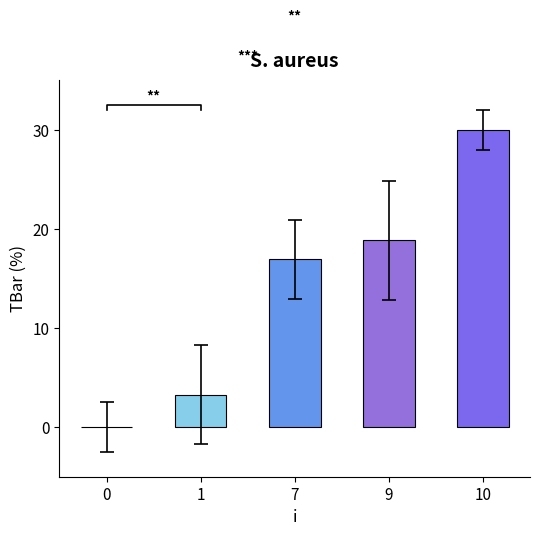

List the labels in order of value, smallest first.

0, 1, 7, 9, 10